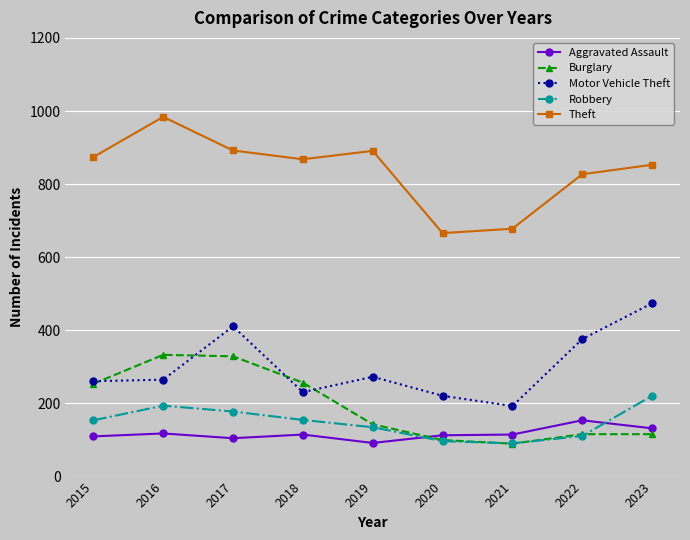

What is the value of the Theft point at the 4th from the left?

868